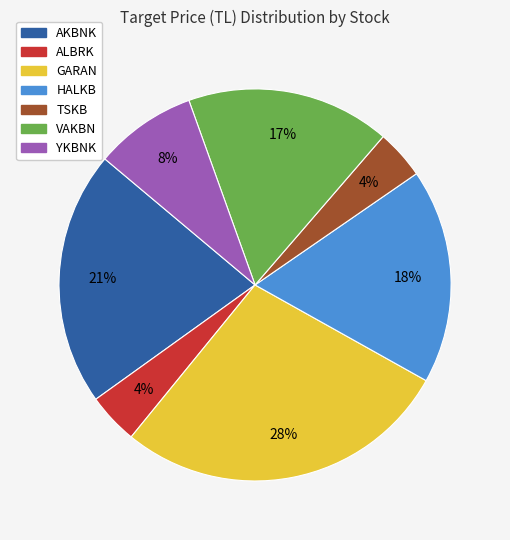

How many segments does this pie chart have?

7